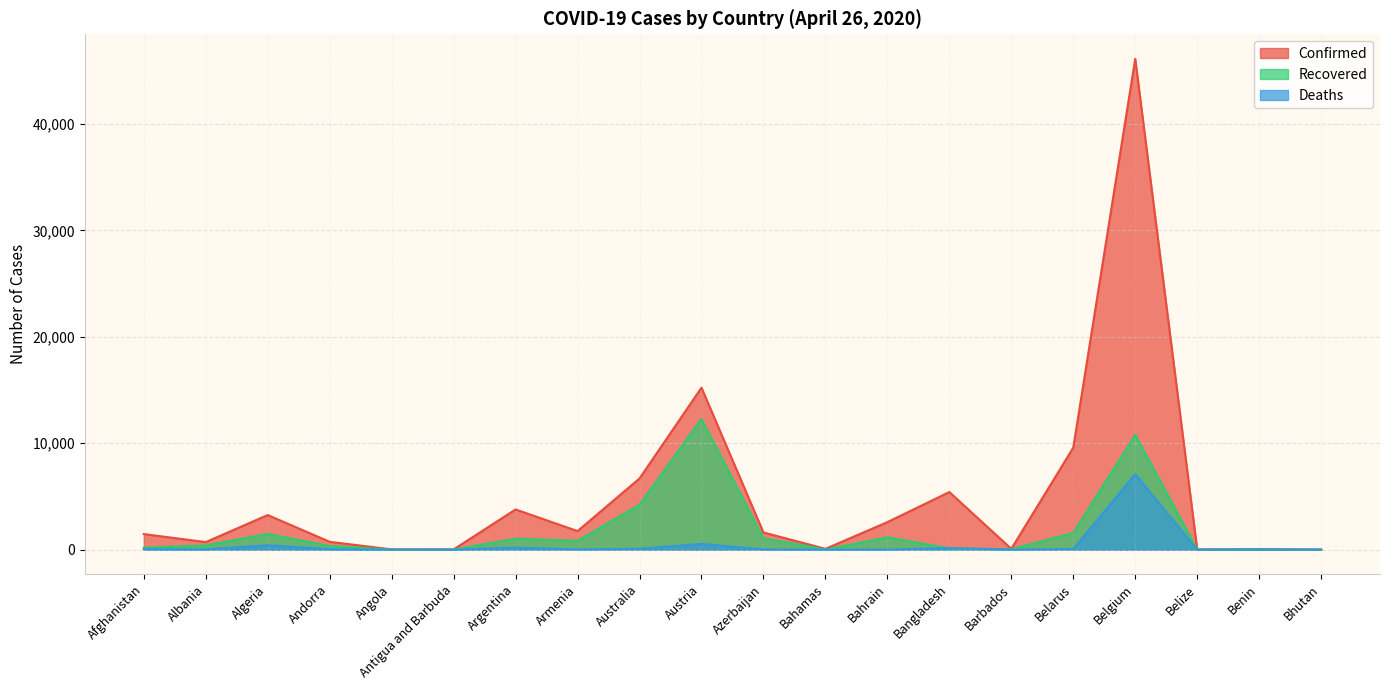

What is the label of the 7th point from the left?

Argentina